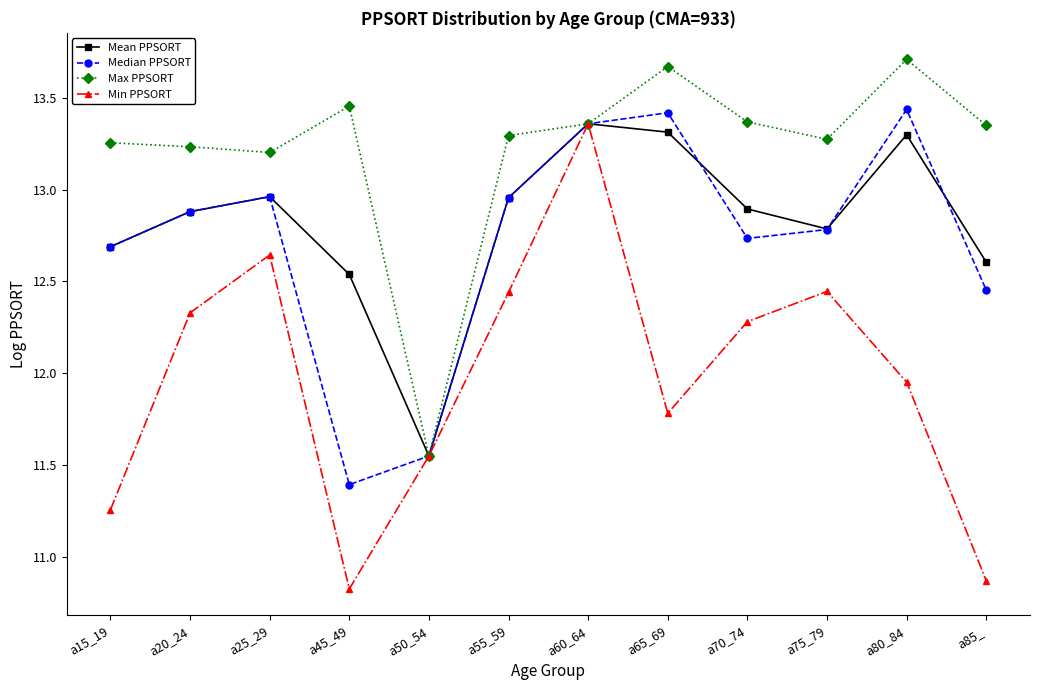

What is the sum of the Max PPSORT values at a45_49 and a20_24?

26.7